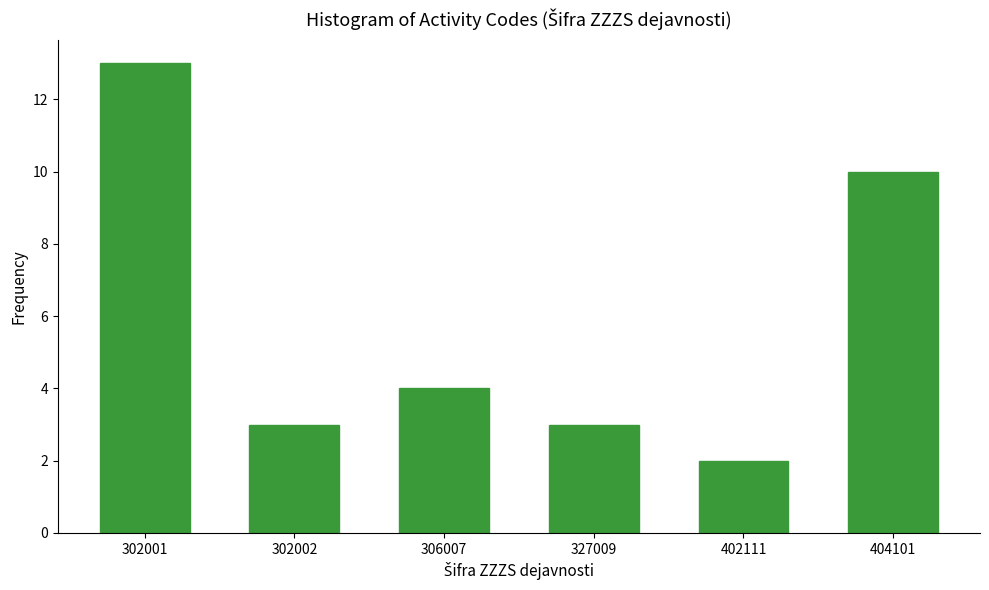

Reading left to right, transcribe all the data shown in this chart.

13	3	4	3	2	10